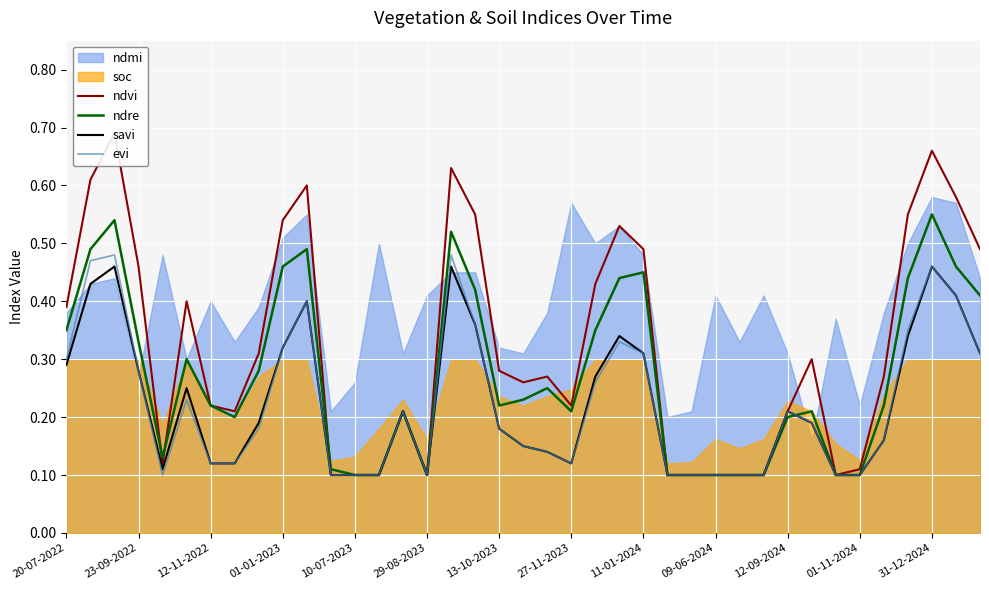

True or false: ndvi and savi intersect in this chart.

False